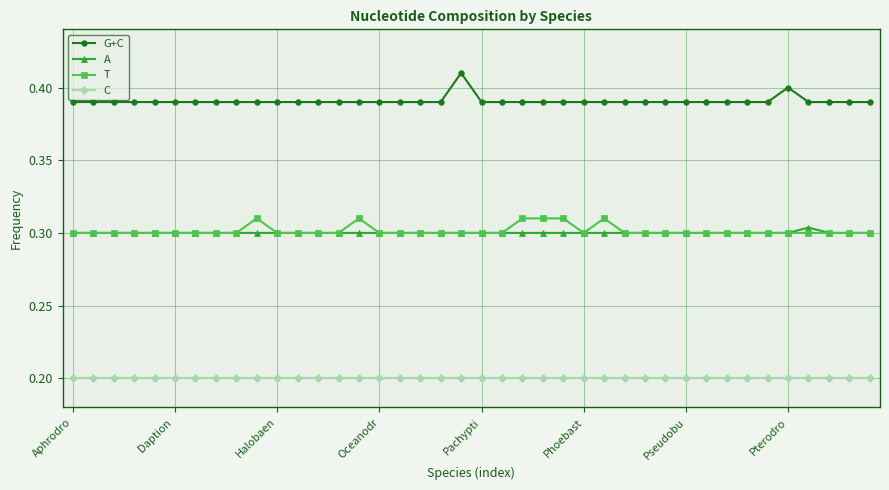

At how many categories does at least one series exceed 0?

40